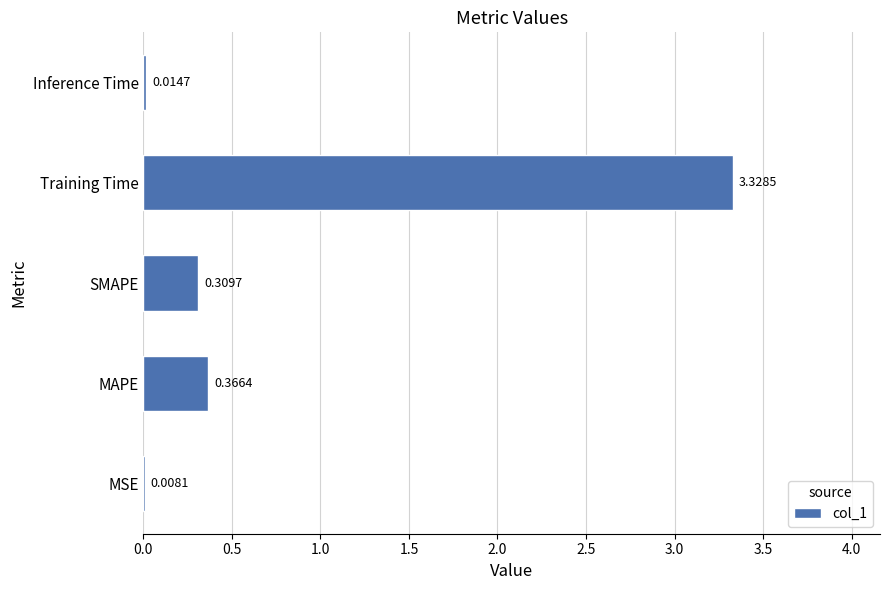

What is the average value?

0.8